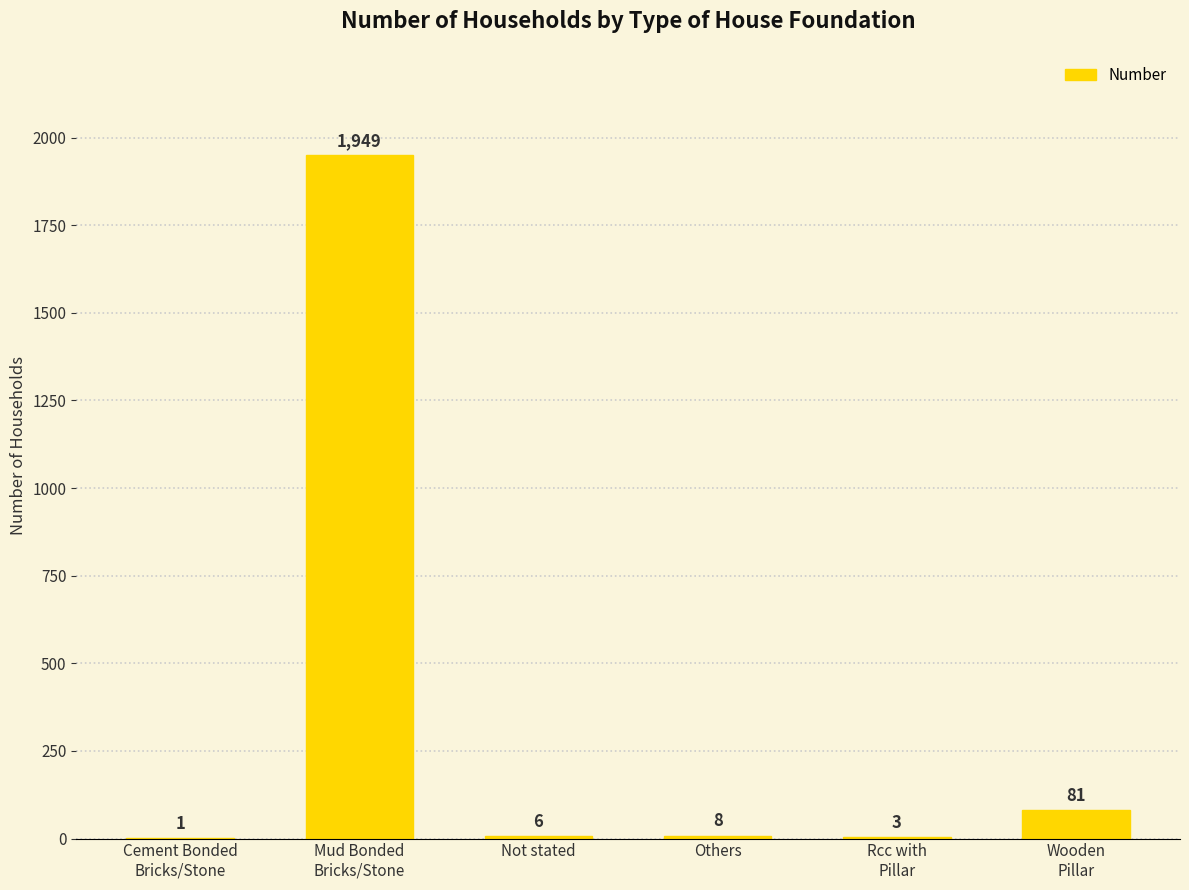

Where is the data nearest to the value 975?

Wooden
Pillar